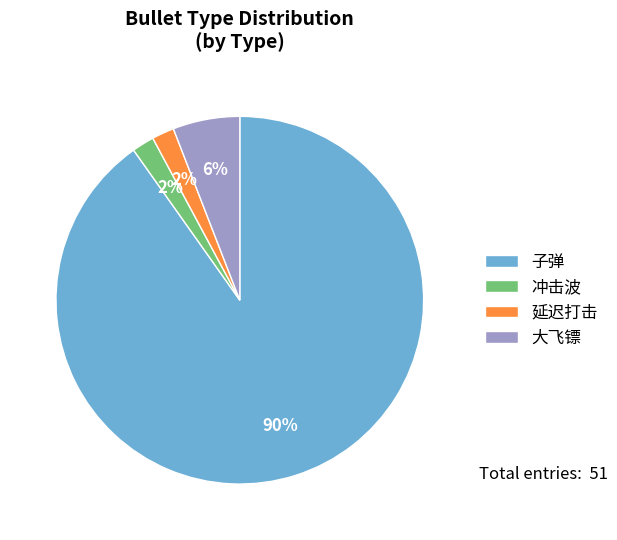

To the nearest percent, what is the difference between the largest and smallest slice percentages?

88%